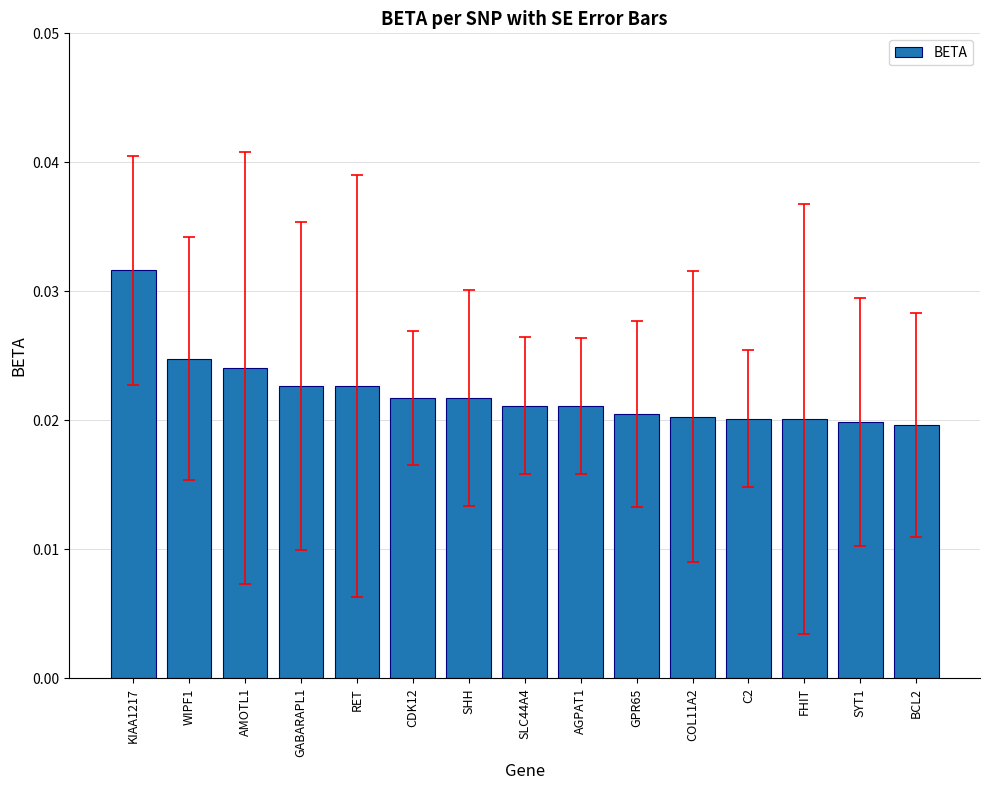

What is the label of the 6th bar from the right?

GPR65